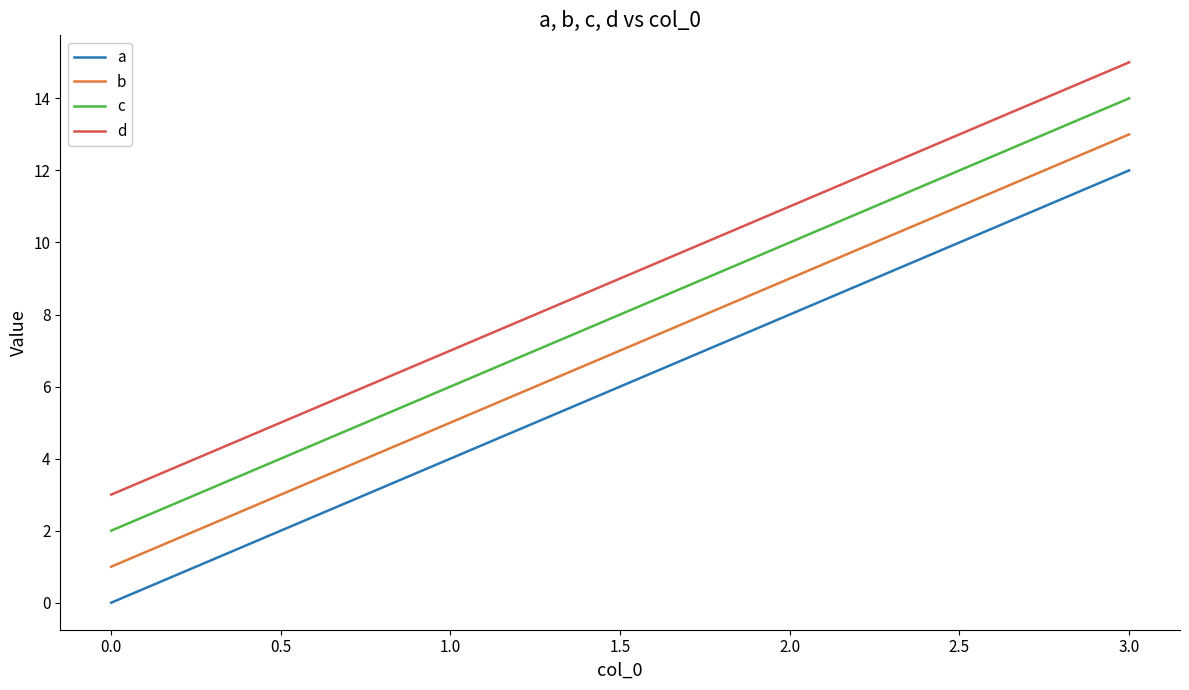

Which category has the highest value in the d series?

3.0